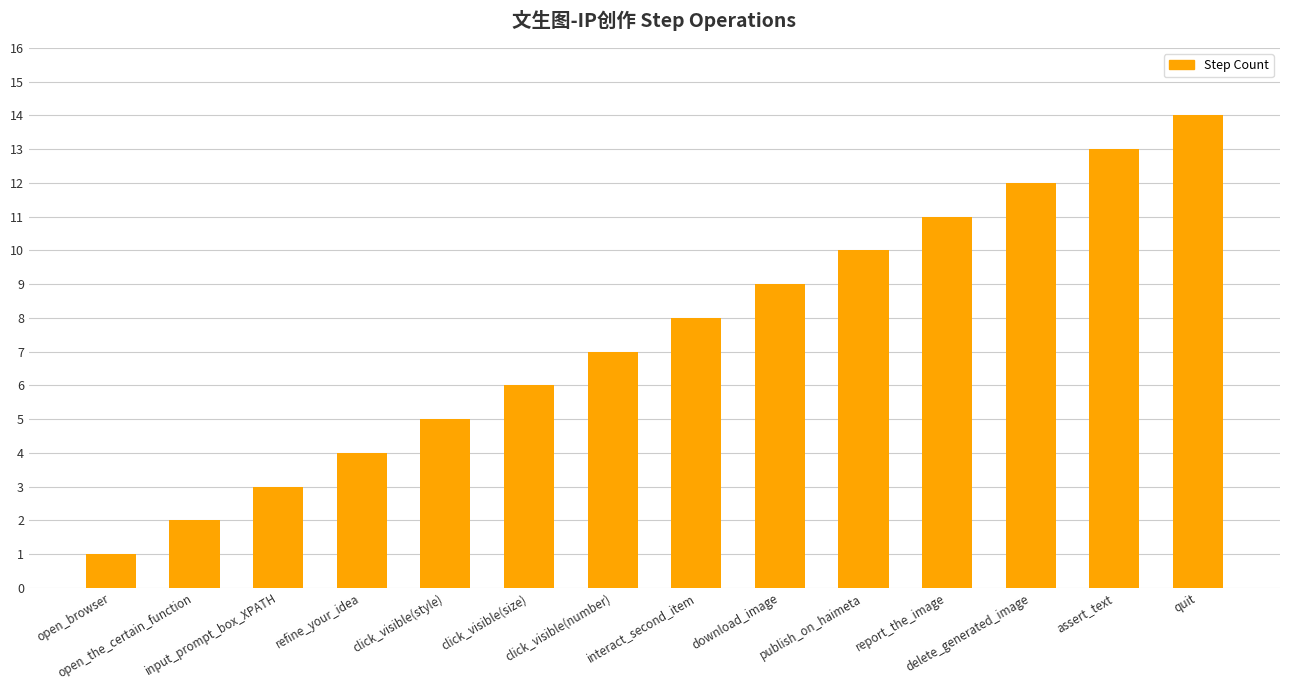

What is the average value?

8